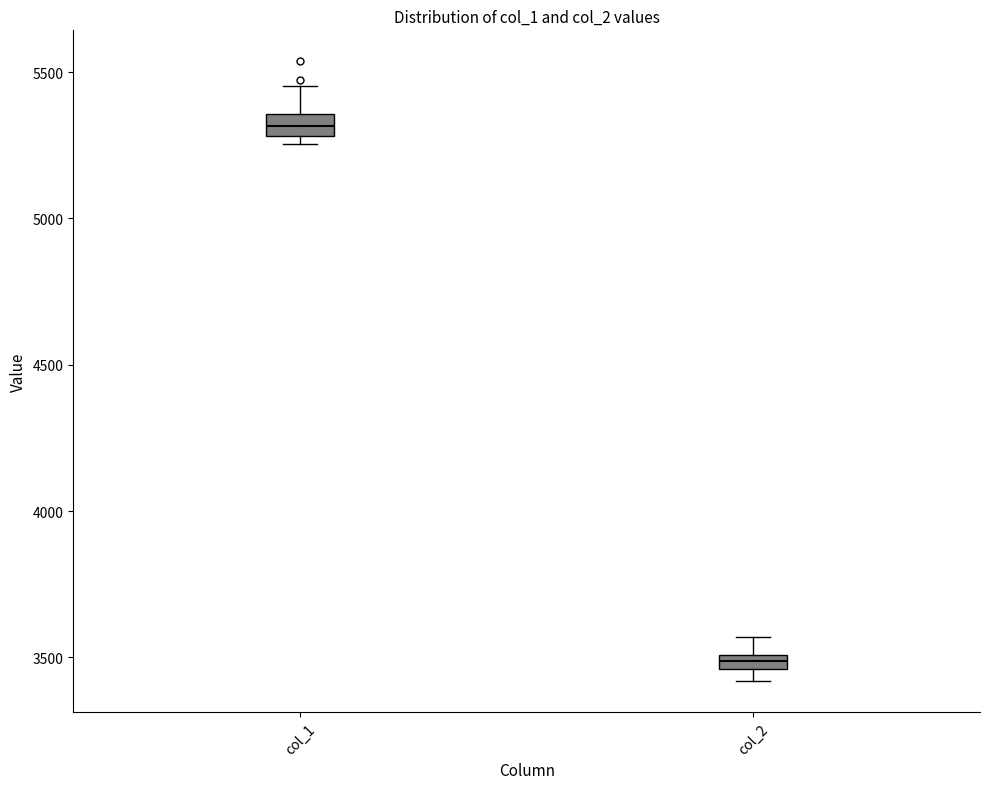

Where is the lower edge of the box for col_1 on the y-axis? The values are not printed on the chart, so give them approximately, as read against the axis.

5300